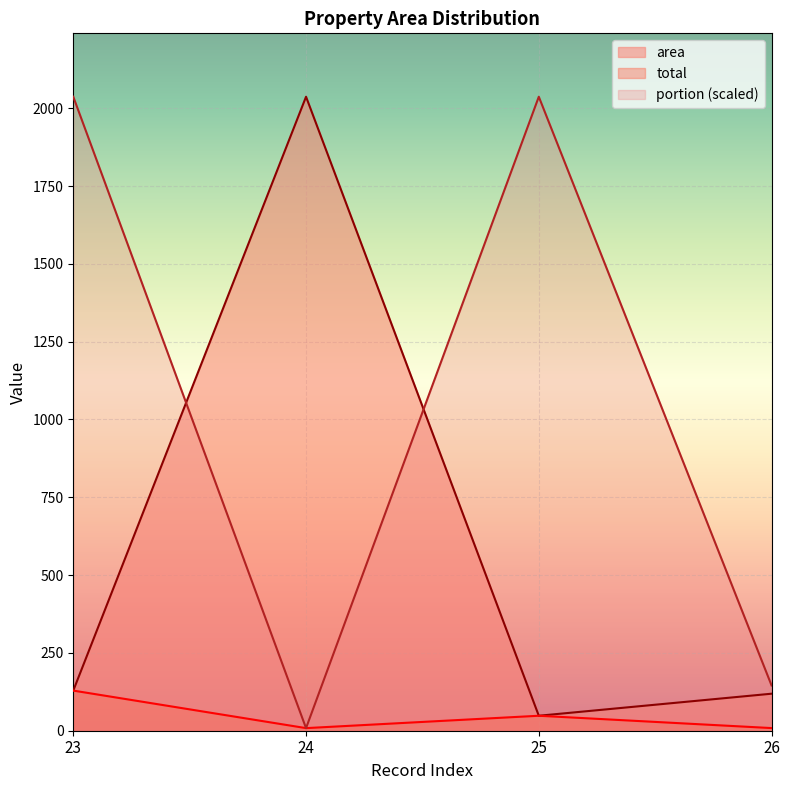

Is the value of portion (scaled) at 25 greater than the value of area at 25?

Yes